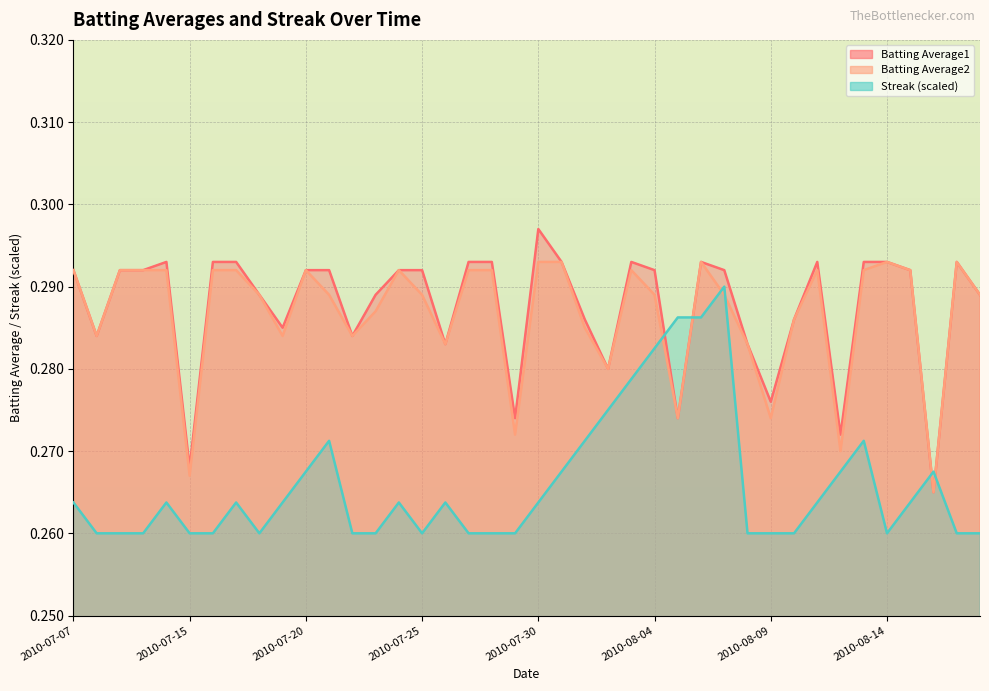

What is the label of the 36th point from the left?

2010-08-14